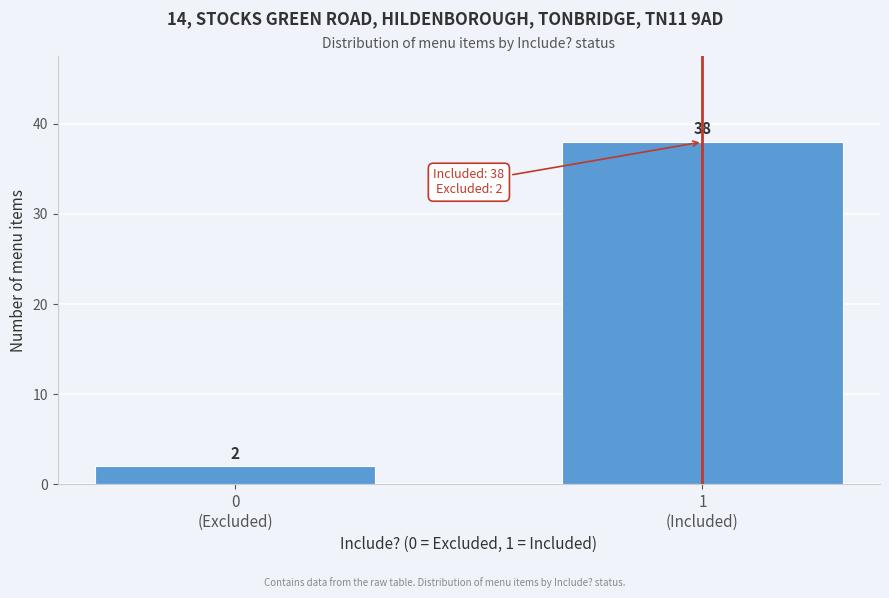

Reading right to left, what are all the values shown in this chart?

38	2